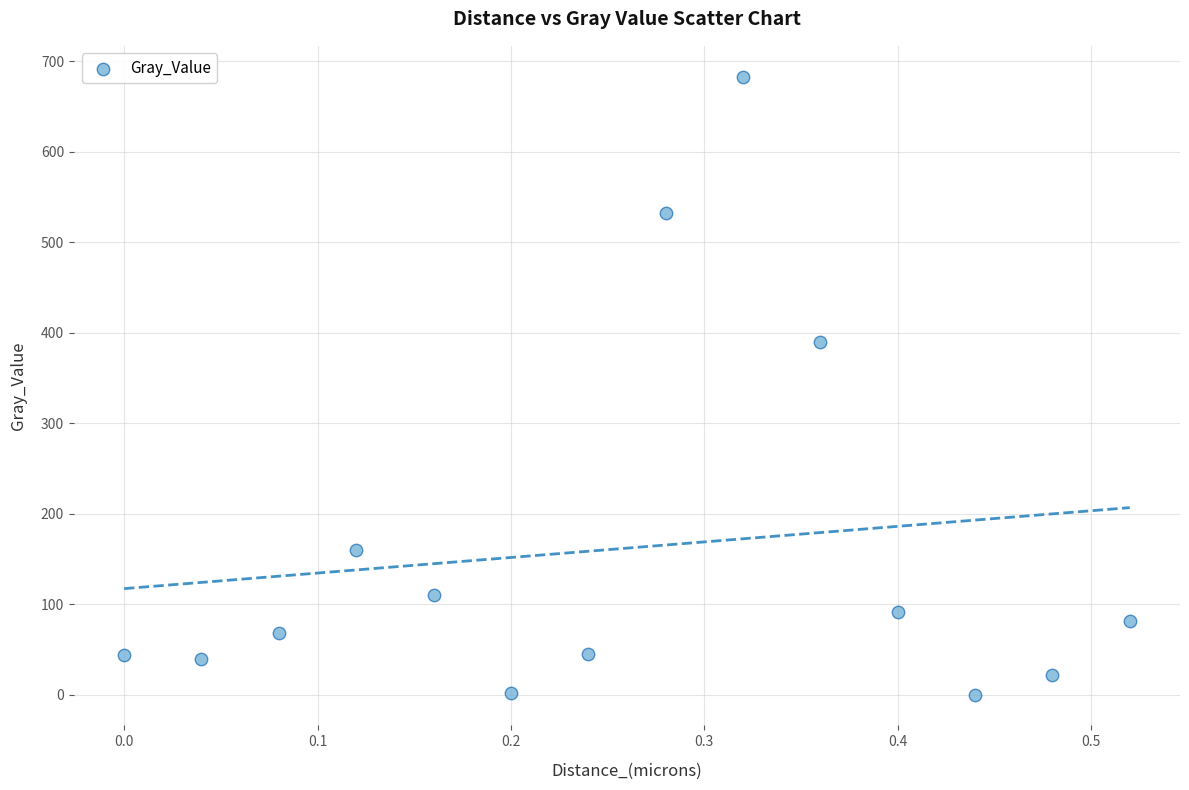

What Y value in the scatter plot is closest to 341?

389.2